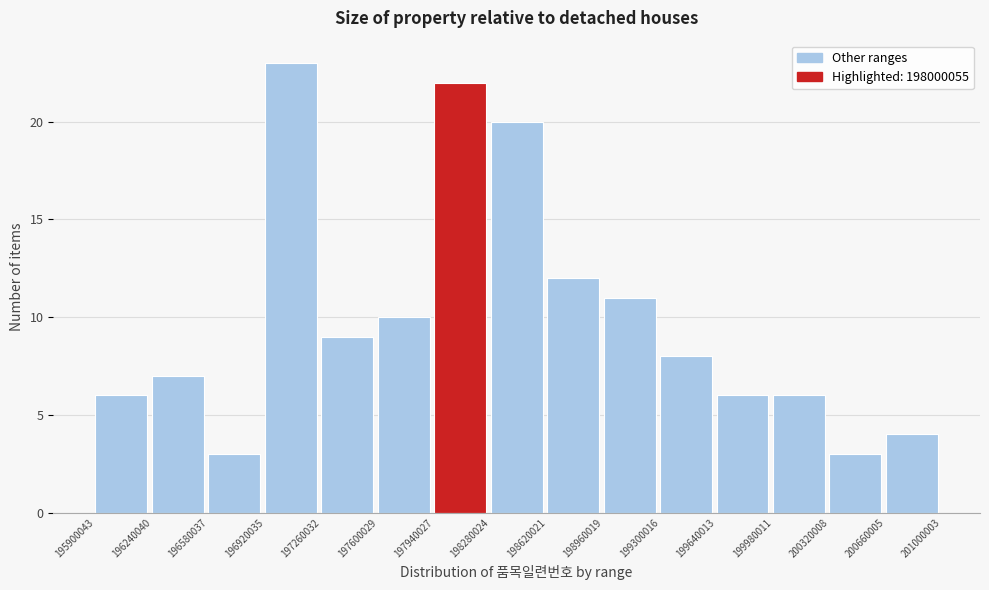

Reading left to right, list every bar in this chart as the range it spans on the x-axis followed by its height. The values are not printed on the chart, so give them approximately, as read against the axis.

195900043 to 196240040: 6
196240040 to 196580037: 7
196580037 to 196920035: 3
196920035 to 197260032: 23
197260032 to 197600029: 9
197600029 to 197940027: 10
197940027 to 198280024: 22
198280024 to 198620021: 20
198620021 to 198960019: 12
198960019 to 199300016: 11
199300016 to 199640013: 8
199640013 to 199980011: 6
199980011 to 200320008: 6
200320008 to 200660005: 3
200660005 to 201000003: 4